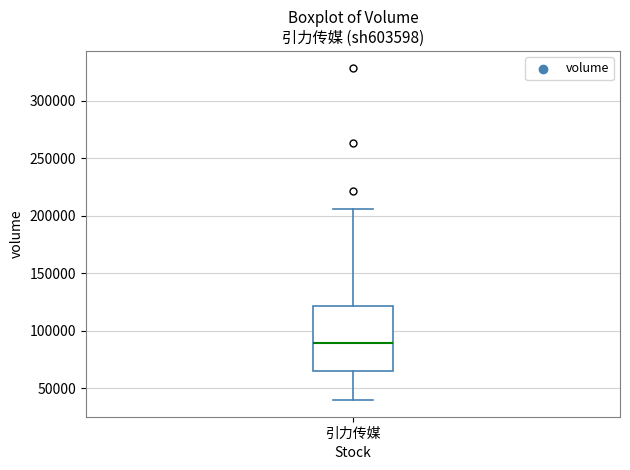

Where does the upper whisker of the box for 引力传媒 end on the y-axis? The values are not printed on the chart, so give them approximately, as read against the axis.

205000